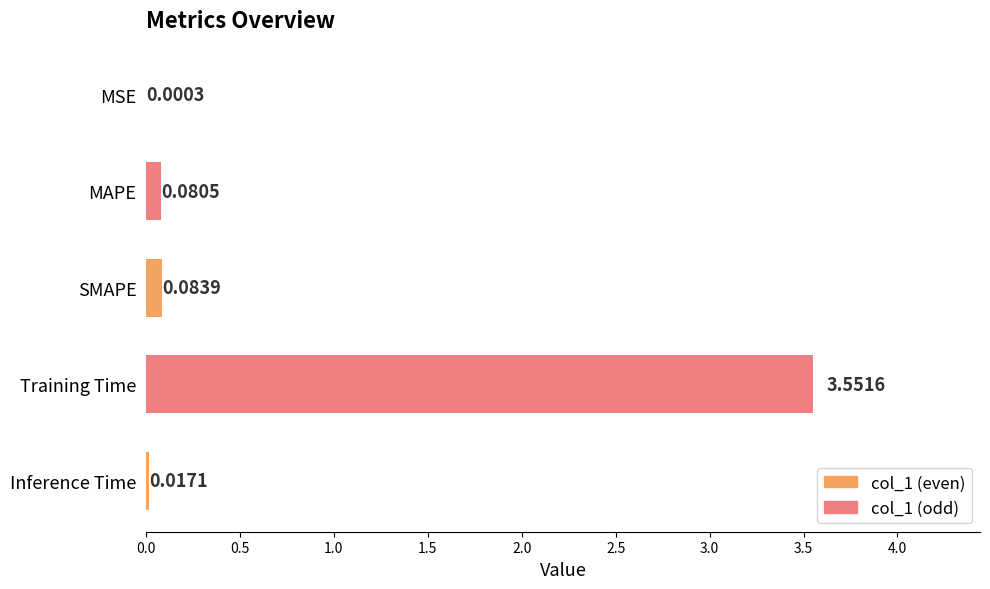

What is the change in value from MAPE to Training Time?

+3.5